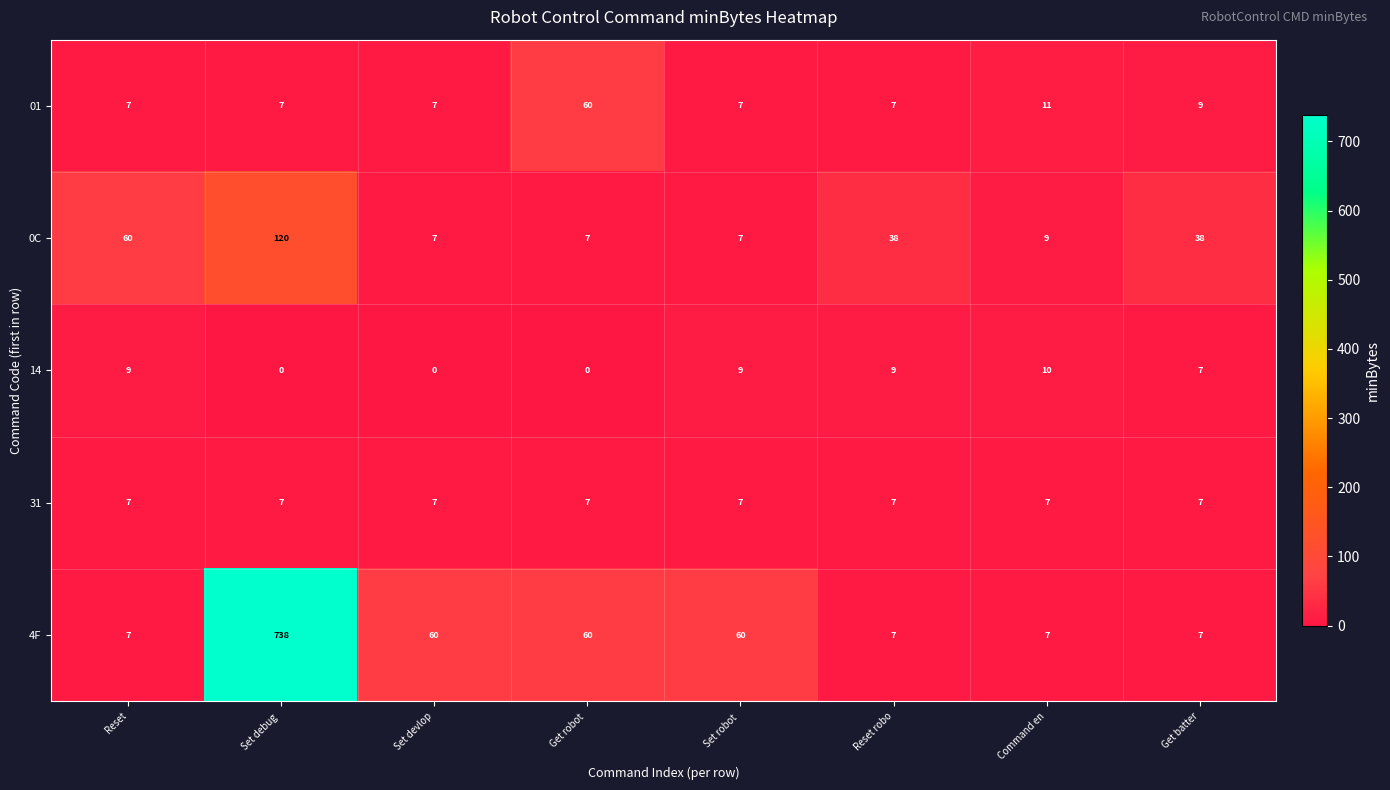

What is the average value of the 4F series?

118